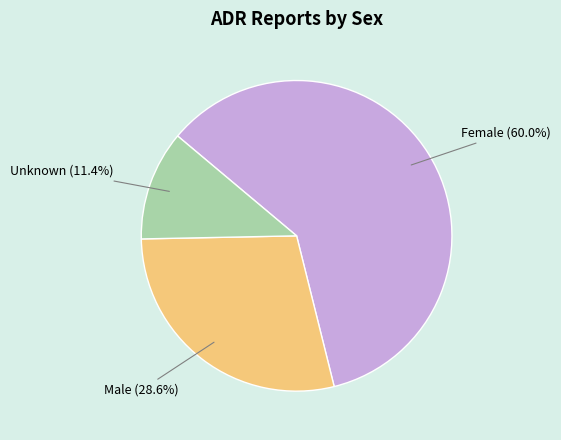

Does any single category account for the majority?

Yes